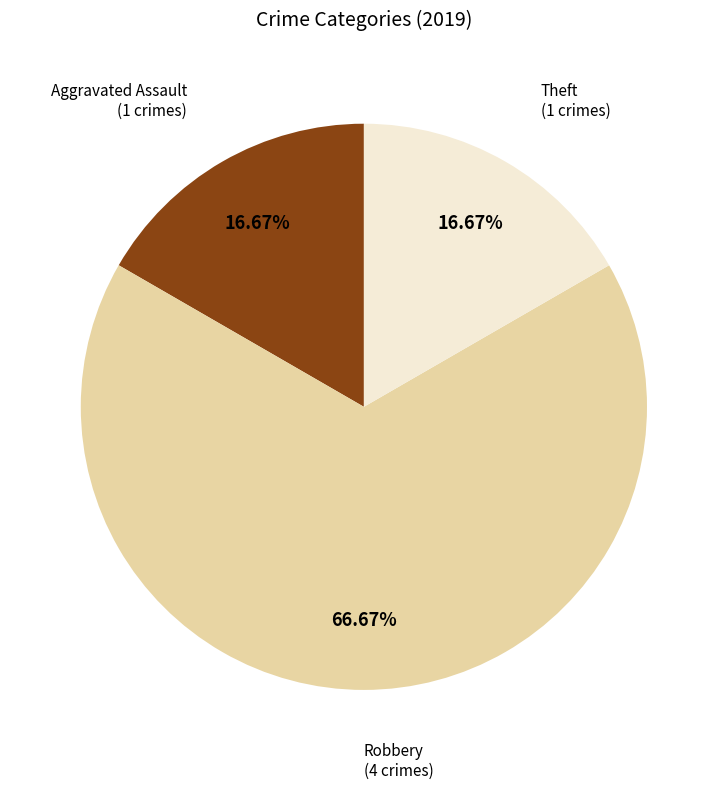

To the nearest percent, what is the average slice percentage?

33%